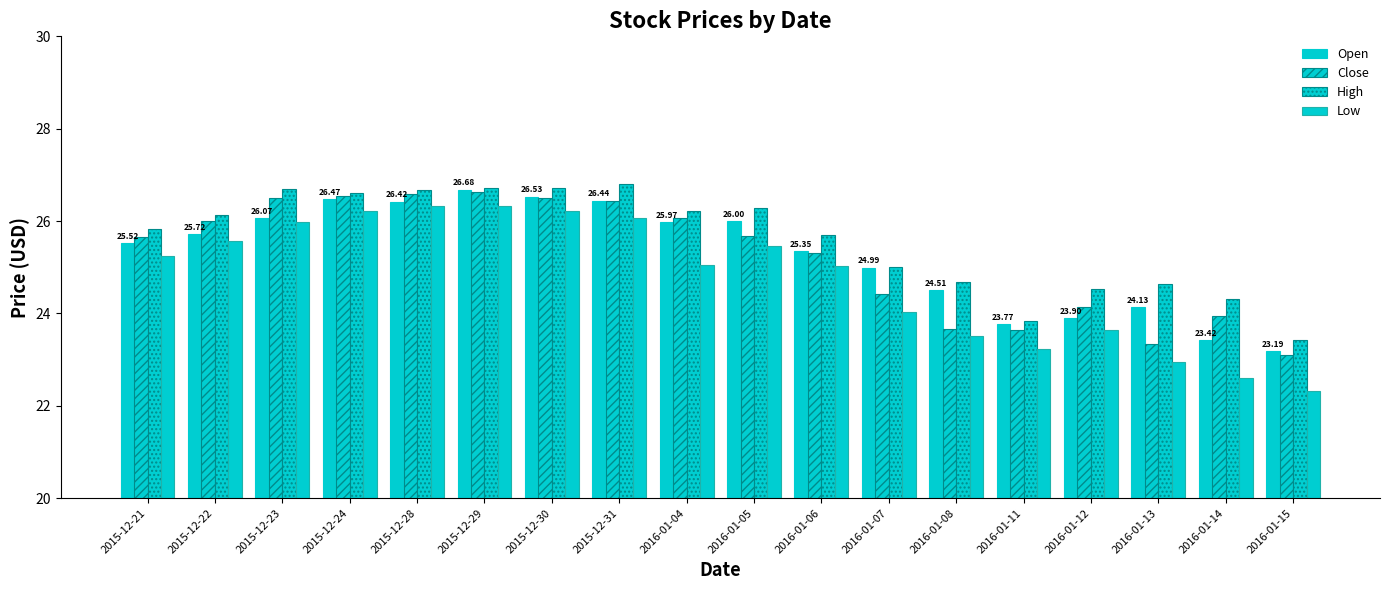

At which label does Open first exceed 25?

2015-12-21